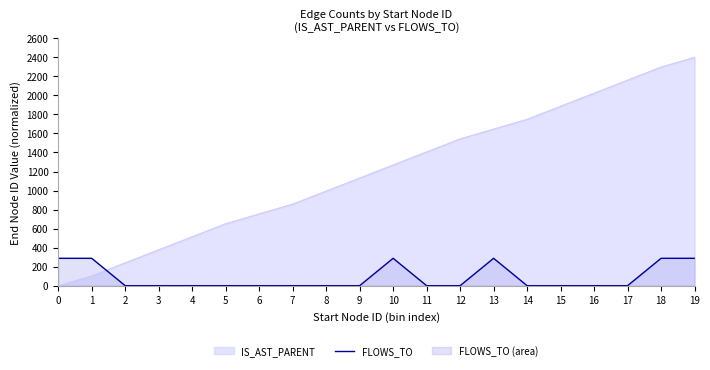

What is the greatest value displayed?

2400.0